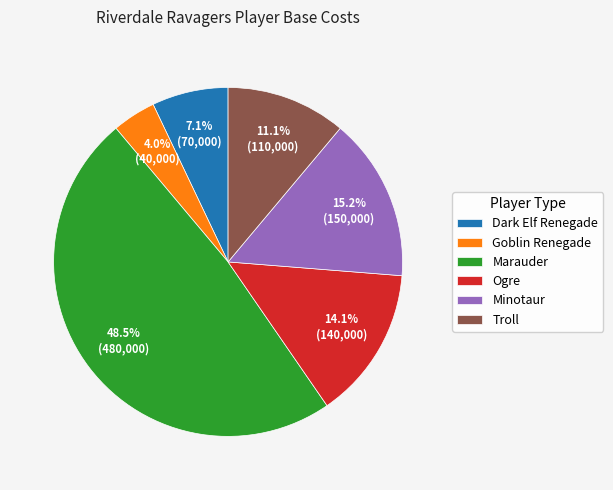

Combined, do Dark Elf Renegade and Troll account for over 50%?

No